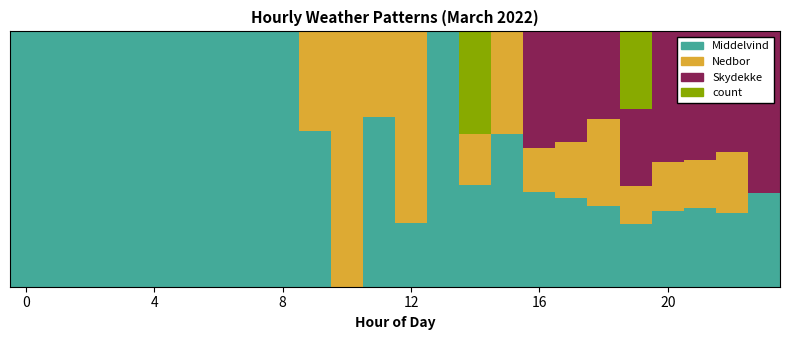

Count the count values in the range 0 to 1.

24